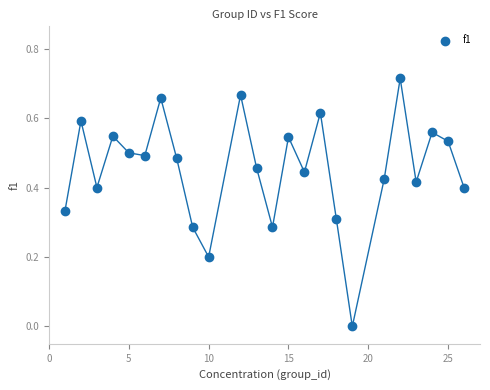

What is the range of X values (max minus min)?

25.0